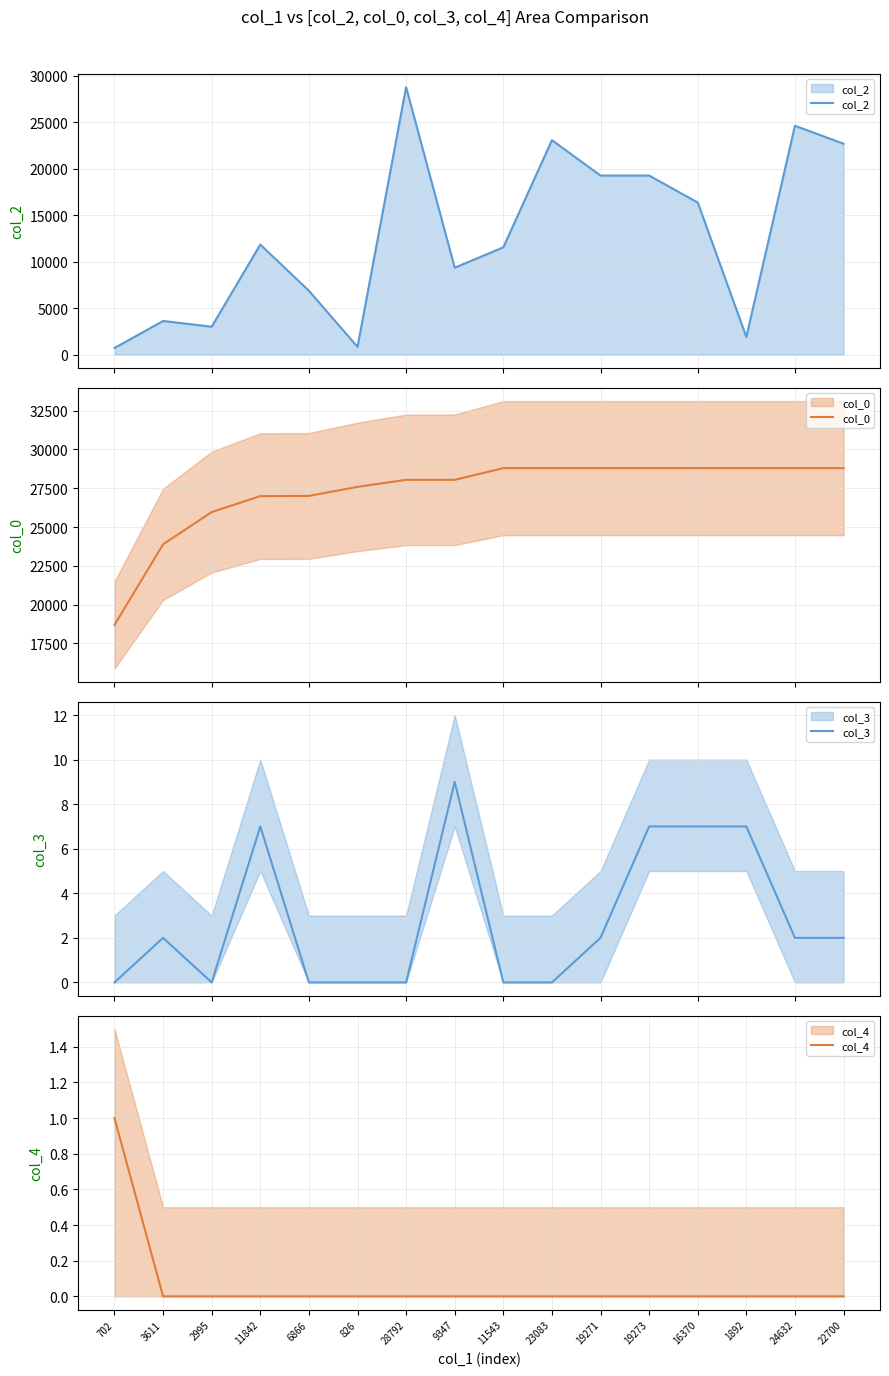

Which category has the highest value across all series?

28792